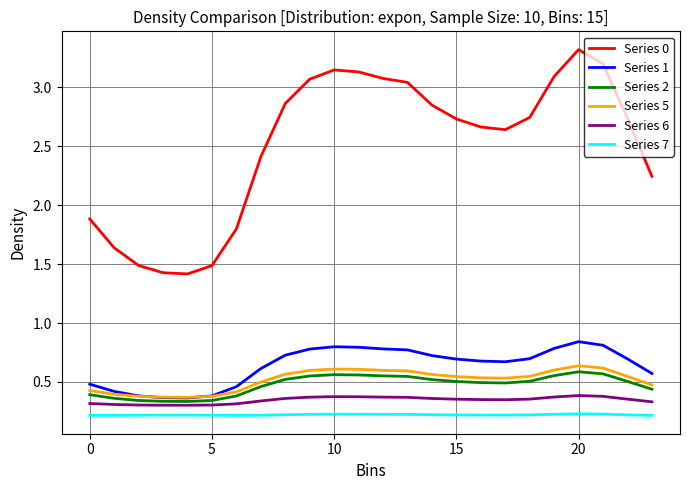

Which series has the widest spread of values?

Series 0